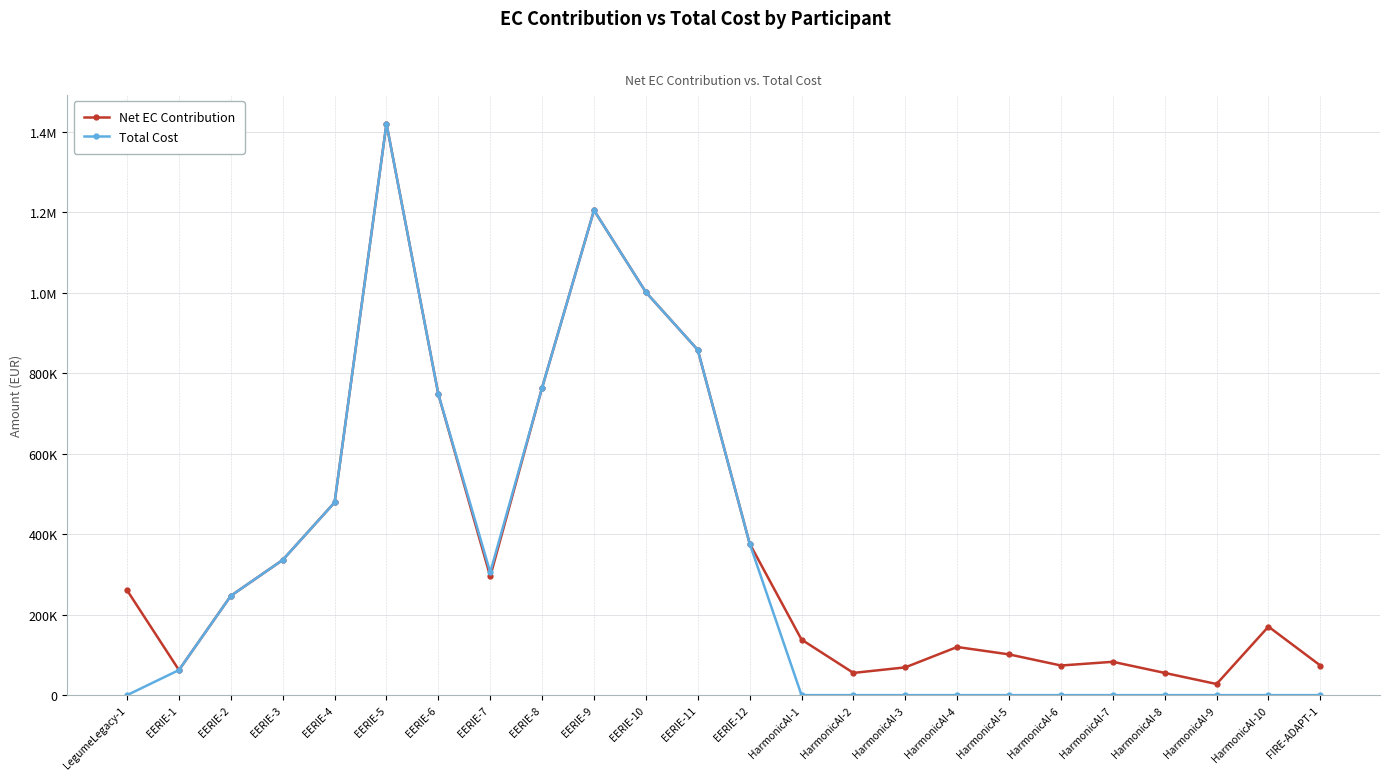

In Net EC Contribution, how many points are higher than both neighbors (excluding endpoints)?

5